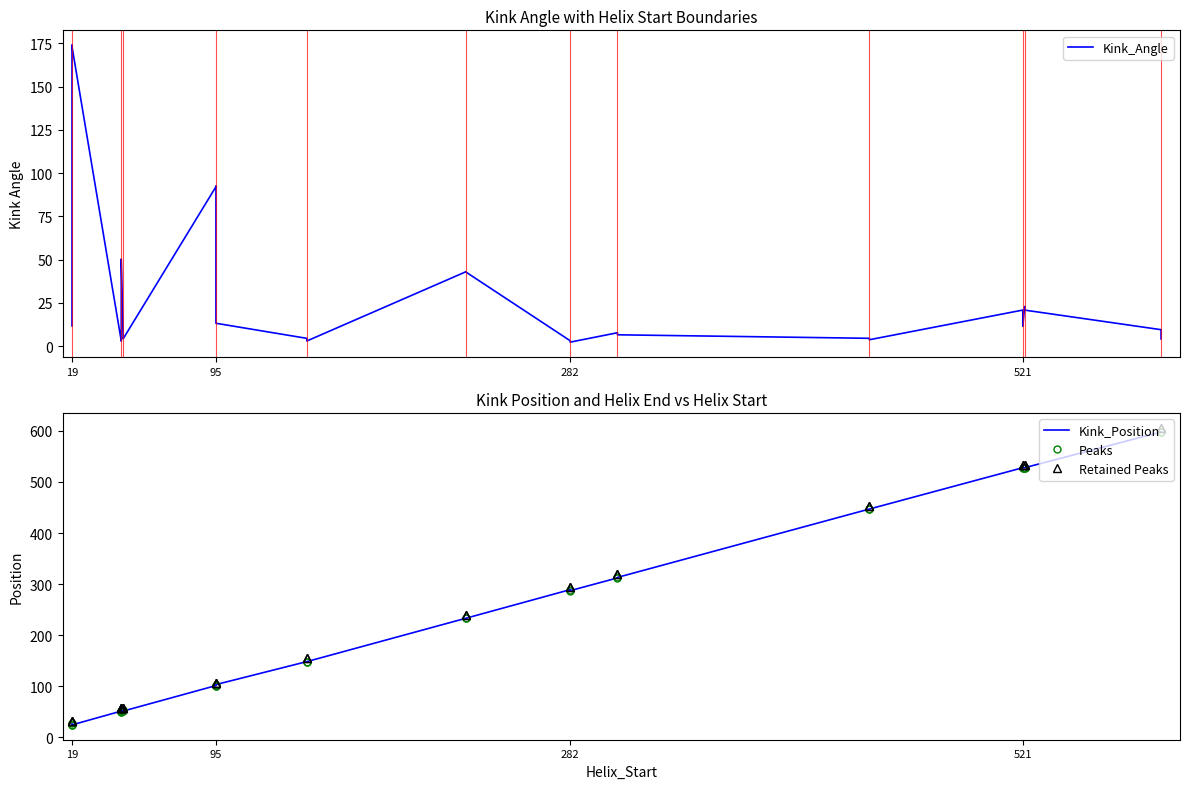

What is the value of the Kink_Position point at the 28th from the left?

598.0